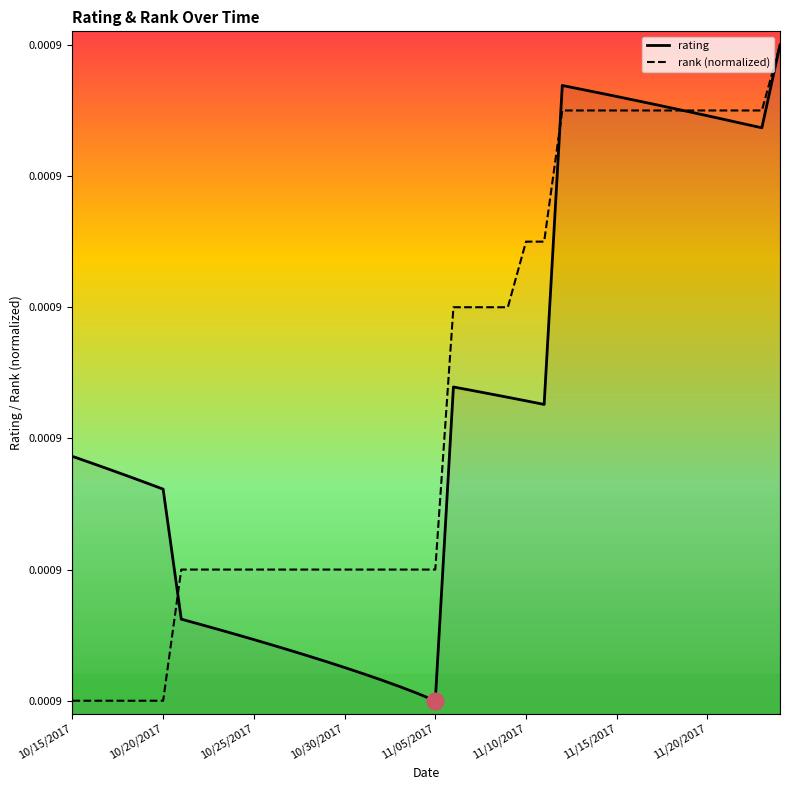

Which category has the highest value across all series?

39